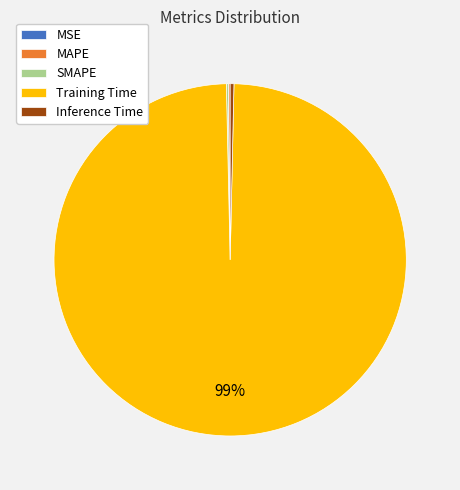

The Training Time slice represents 99% of the pie. True or false?

True